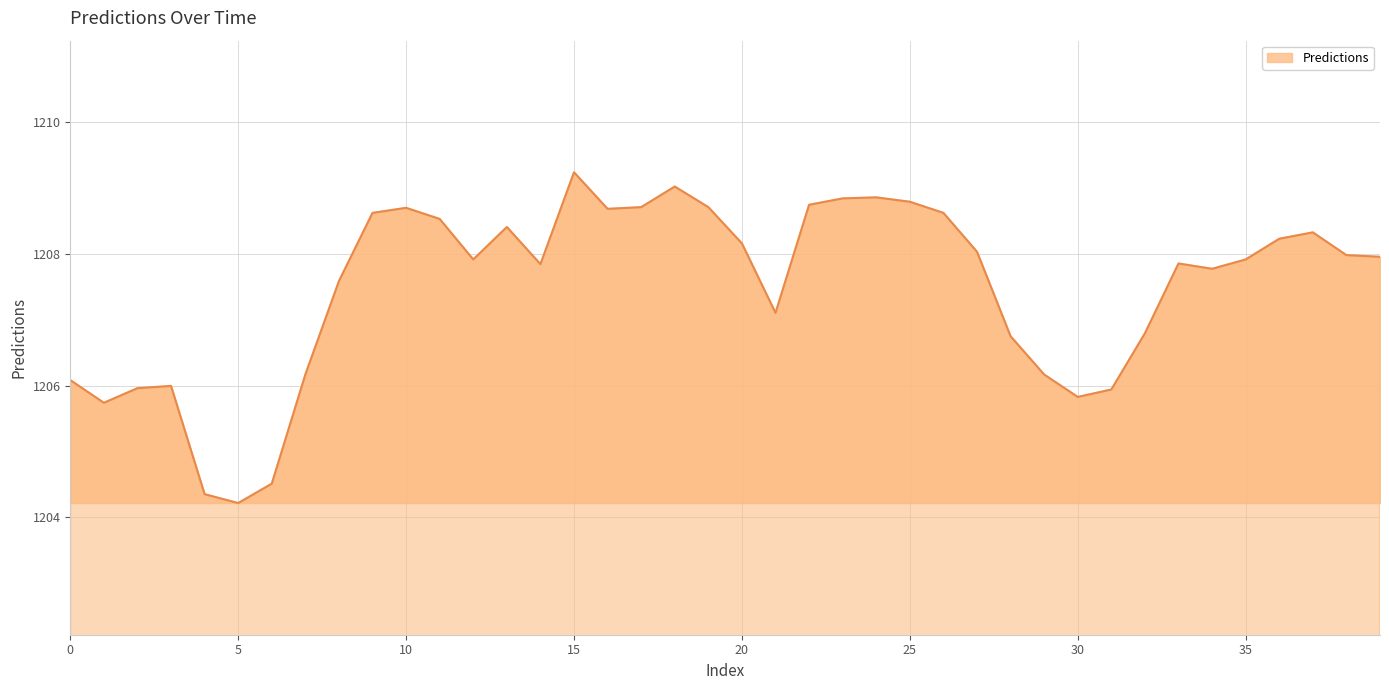

What is the maximum value shown in the chart?

1209.2